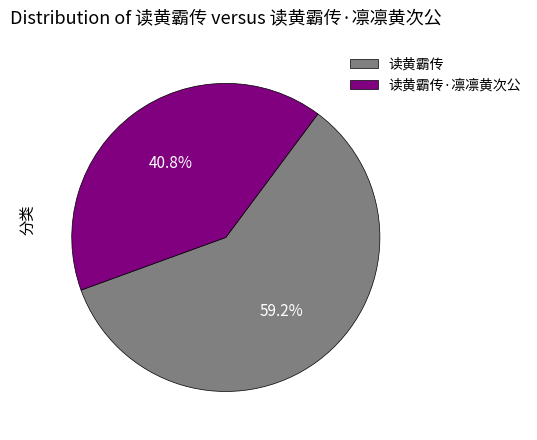

To the nearest percent, what is the difference between the largest and smallest slice percentages?

18%